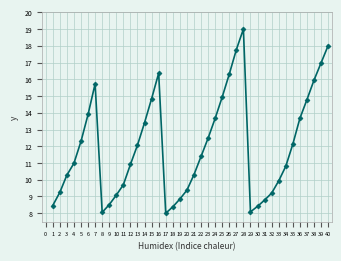

Which label corresponds to the largest value in the chart?

28